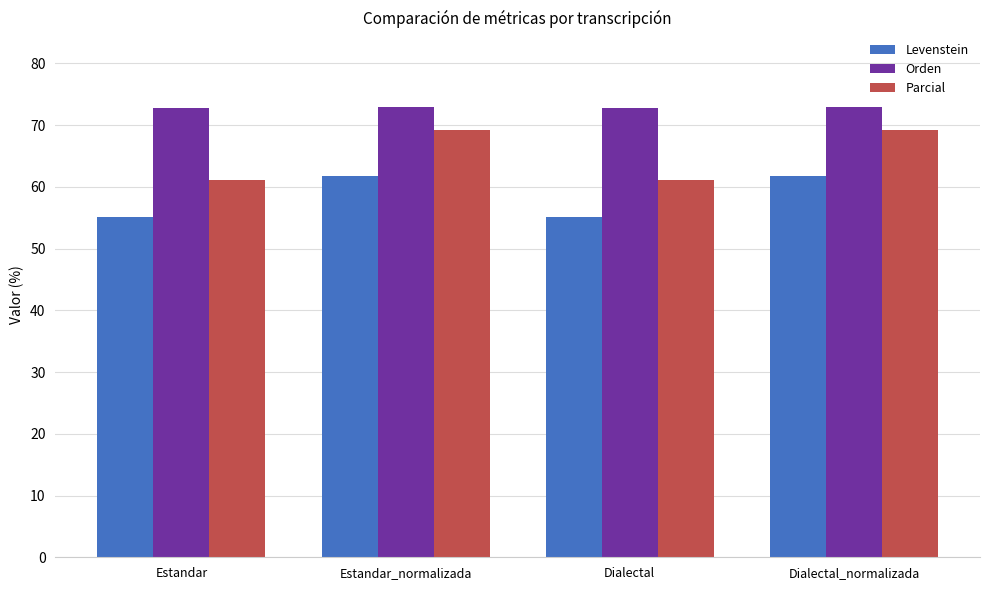

What is the value of the Orden bar at the 2nd from the left?

73.0